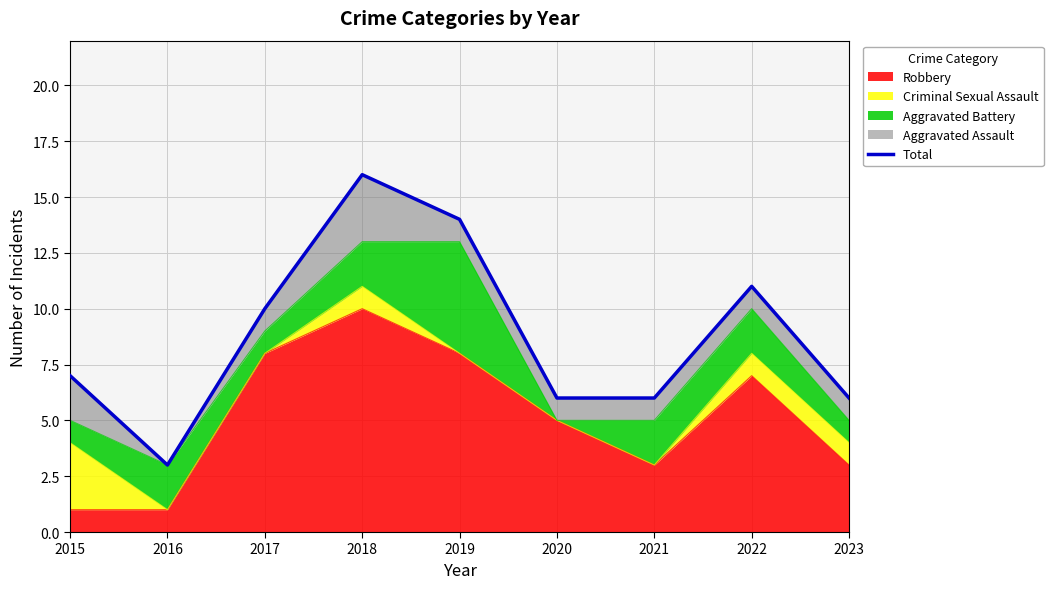

What is the change in value from 2016 to 2019?

+11